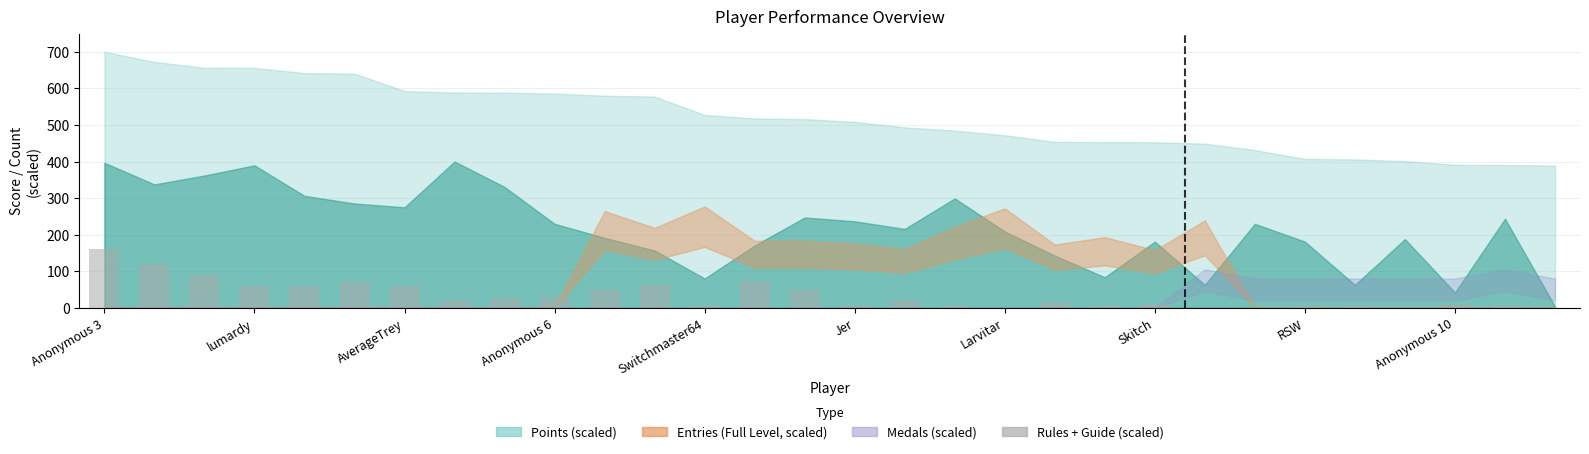

What is the sum of all values?

1023.9